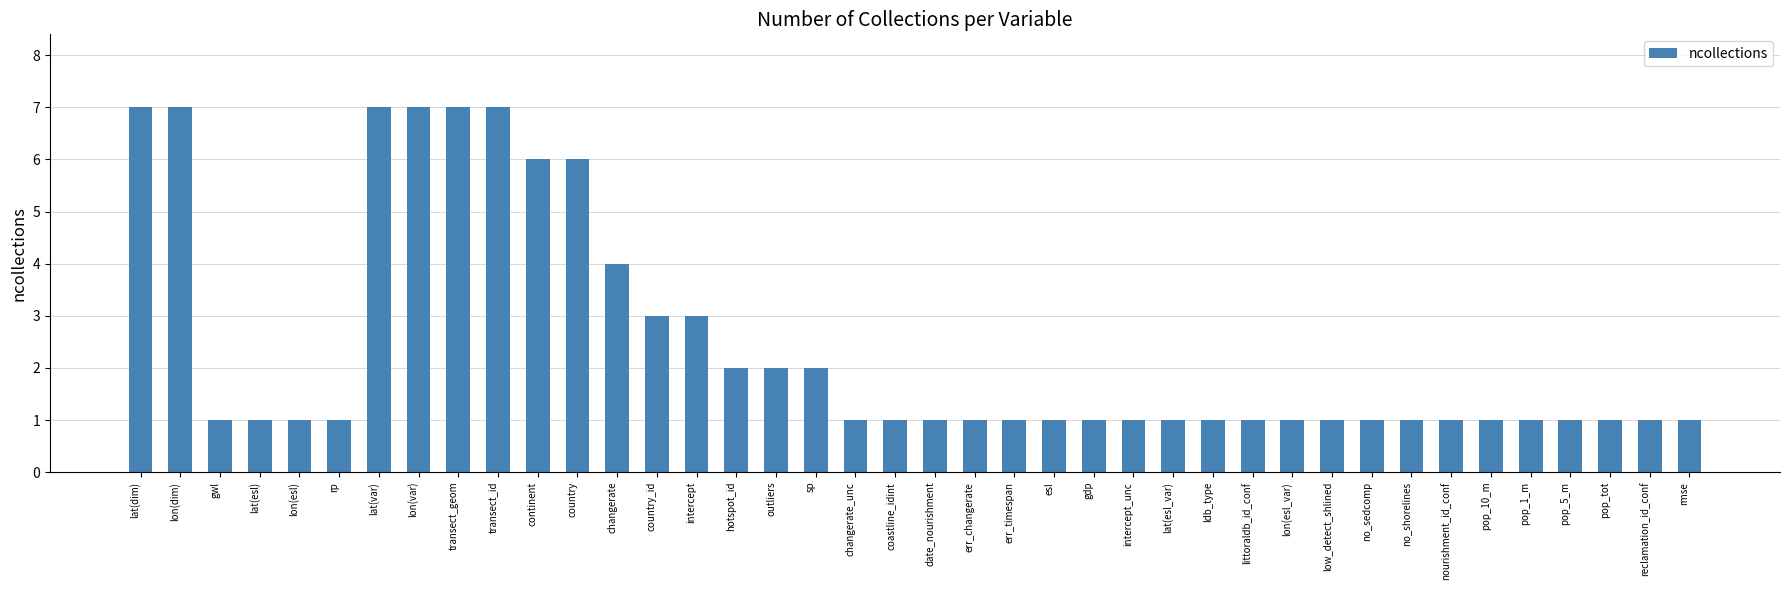

What is the value of the 35th bar from the left?

1